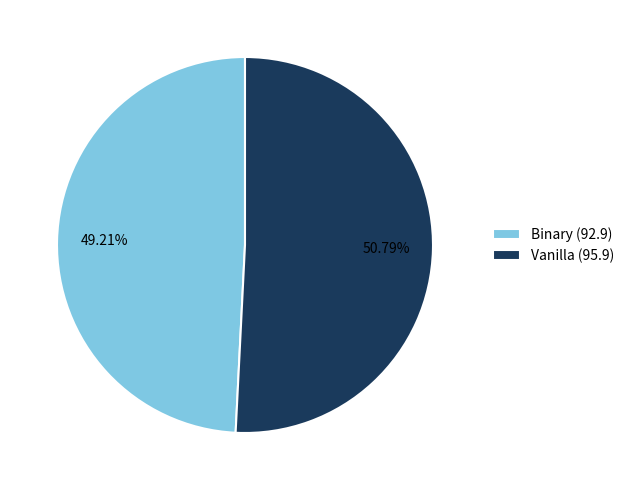

Between Binary and Vanilla, which is larger?

Vanilla